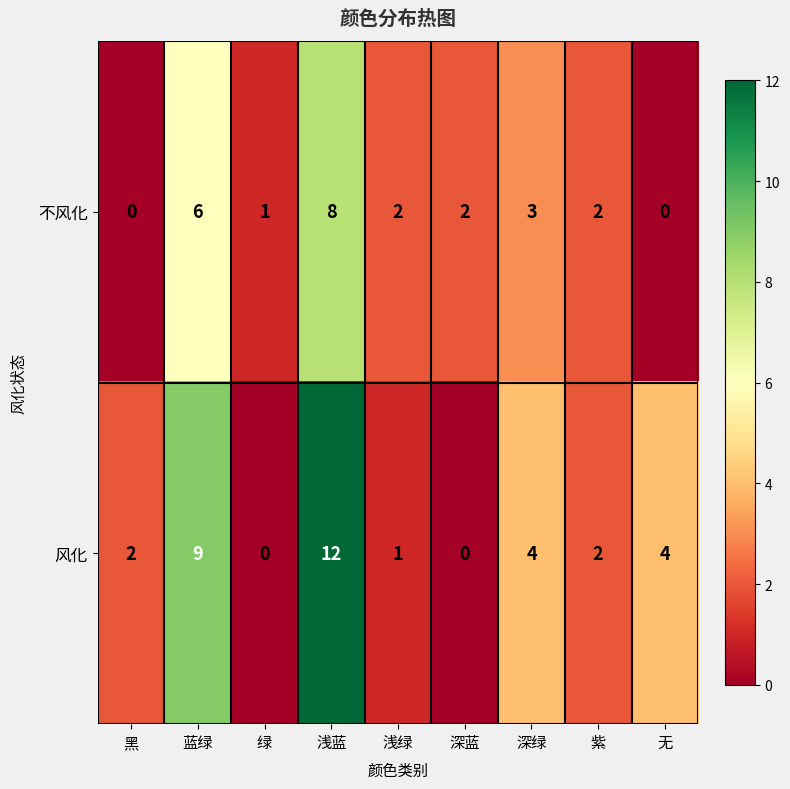

Reading right to left, list all the values displayed in this chart.

不风化: 0	2	3	2	2	8	1	6	0
风化: 4	2	4	0	1	12	0	9	2